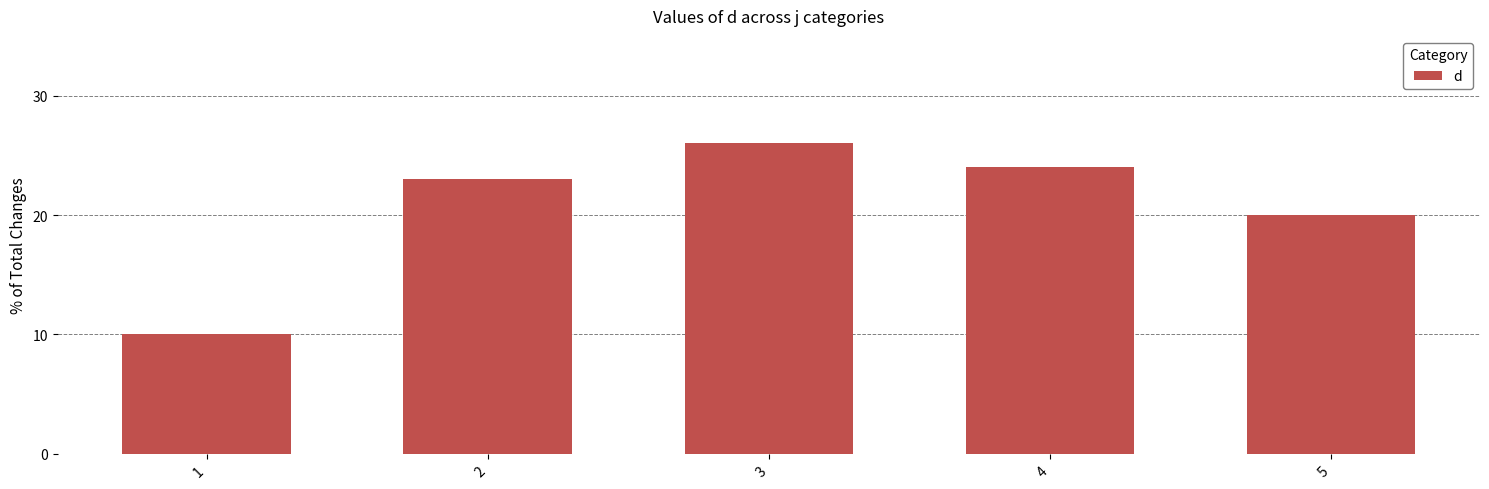

Rank the categories by value from highest to lowest.

3, 4, 2, 5, 1